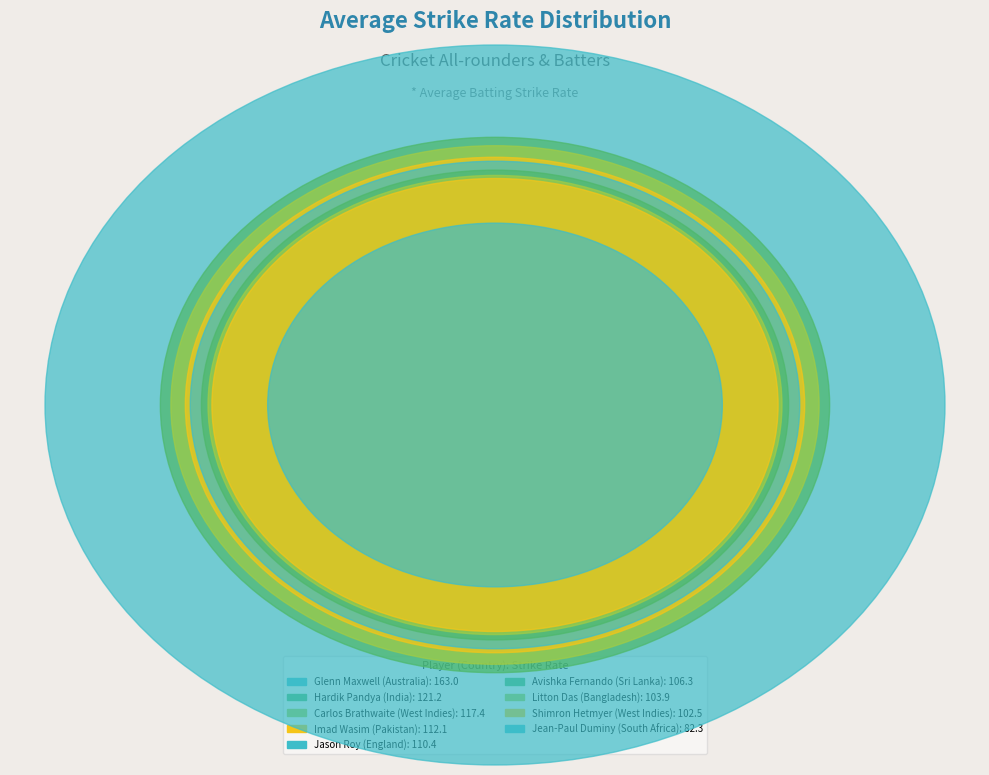

Rank the categories by value from lowest to highest.

South Africa, West Indies, Bangladesh, Sri Lanka, England, Pakistan, West Indies, India, Australia